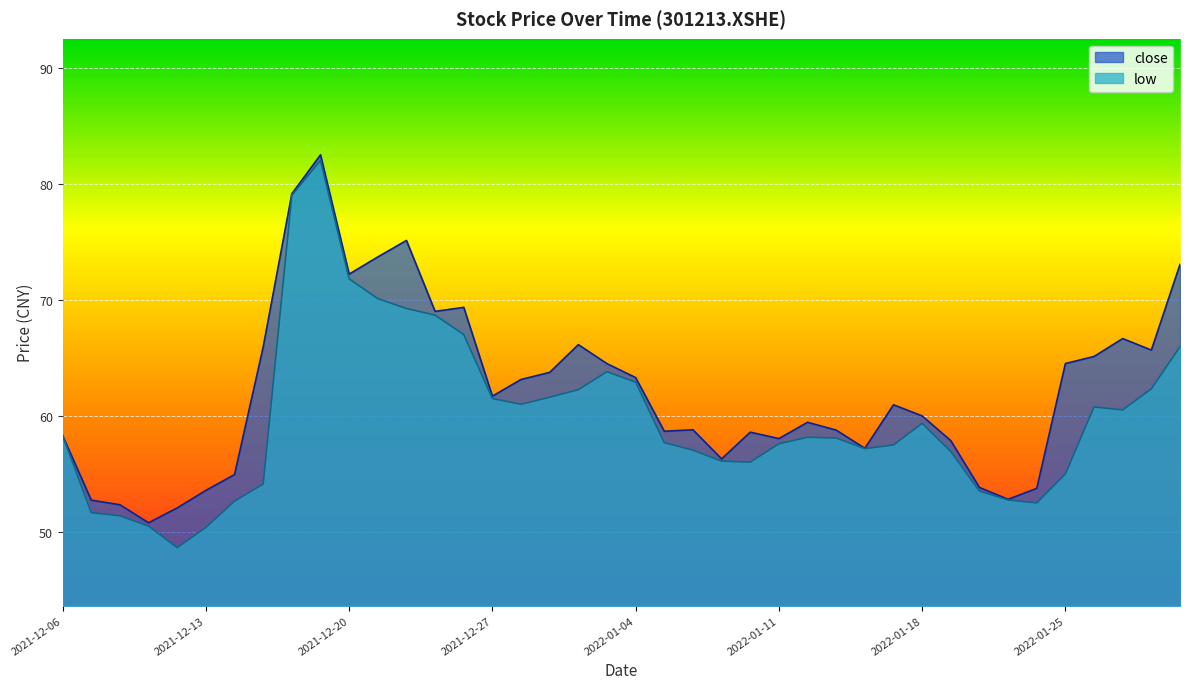

What is the lowest value of the low series?

48.7